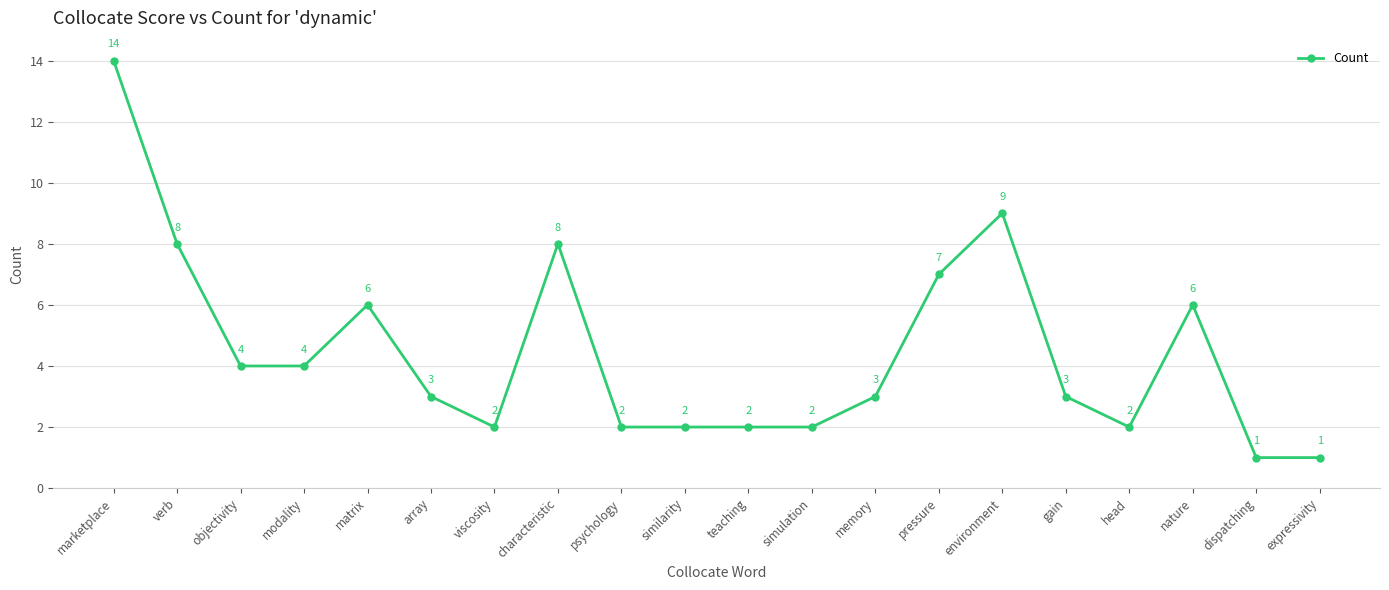

Reading left to right, transcribe all the data shown in this chart.

marketplace=14	verb=8	objectivity=4	modality=4	matrix=6	array=3	viscosity=2	characteristic=8	psychology=2	similarity=2	teaching=2	simulation=2	memory=3	pressure=7	environment=9	gain=3	head=2	nature=6	dispatching=1	expressivity=1